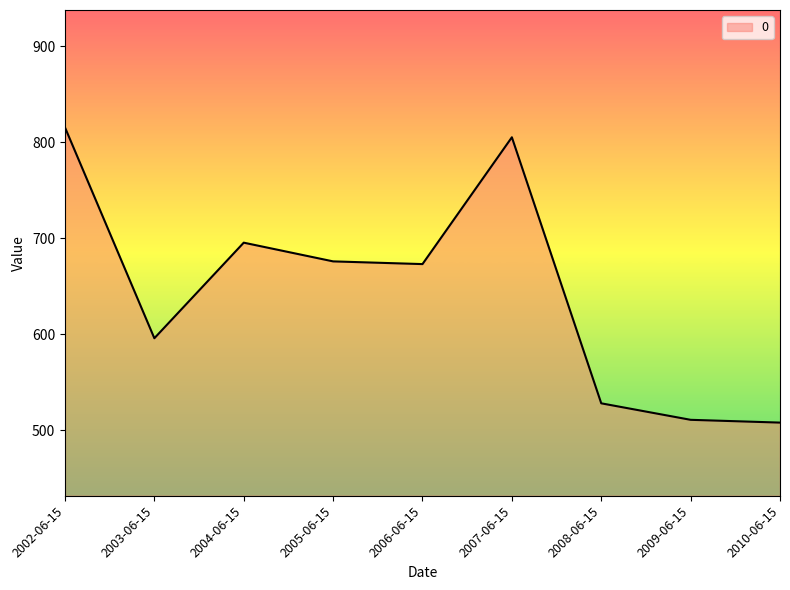

The chart shows a value of 1117.6 at 2004-06-15. True or false?

False